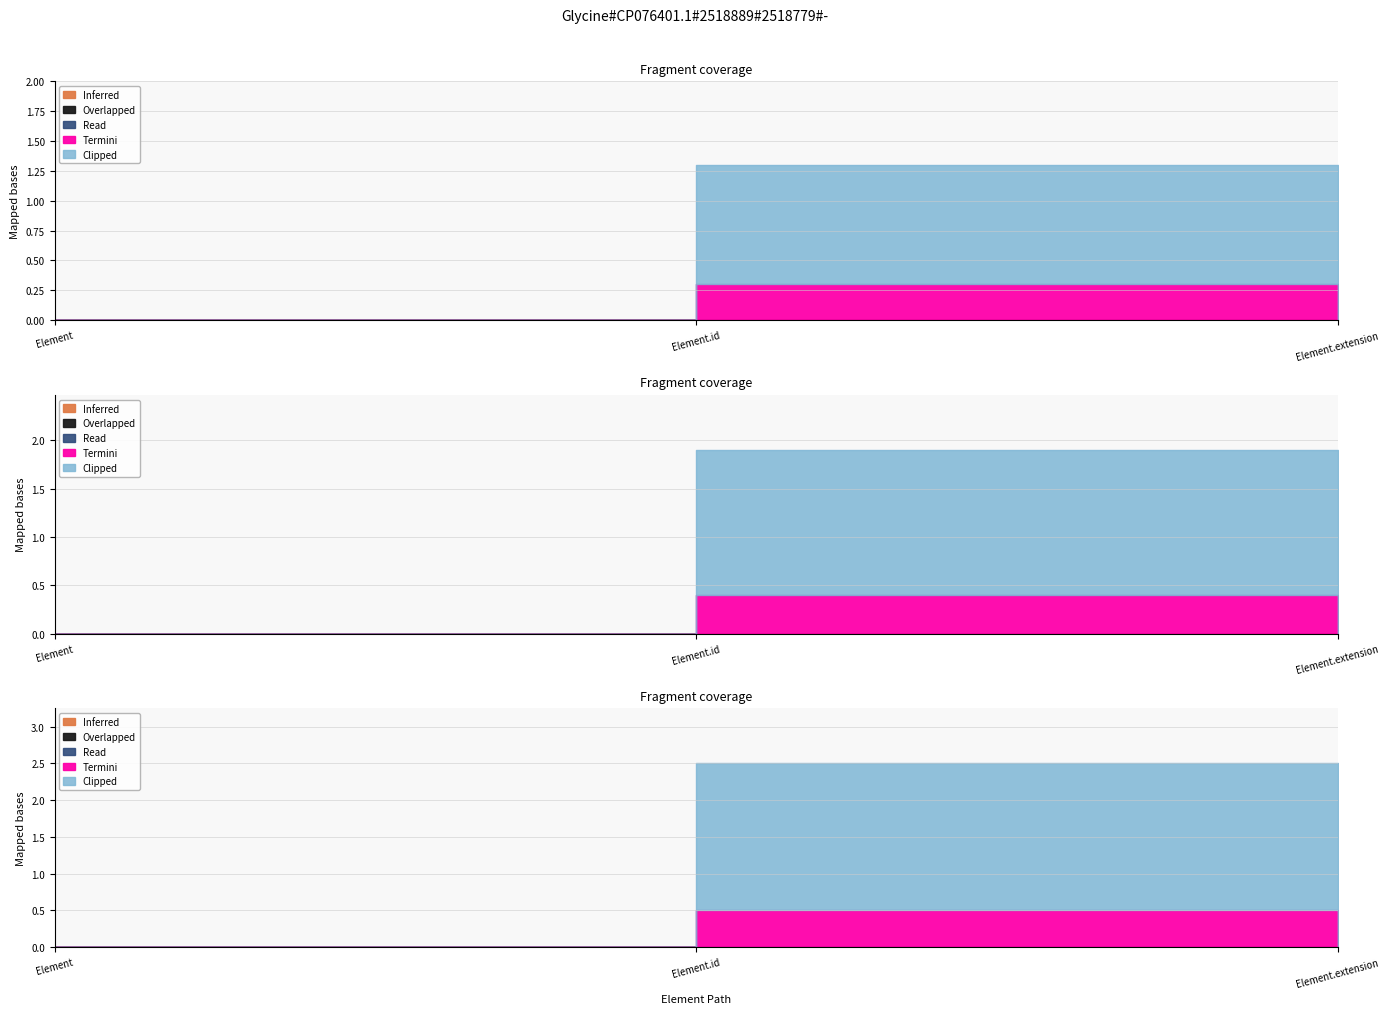

At which category is the sum across all series the highest?

Element.id